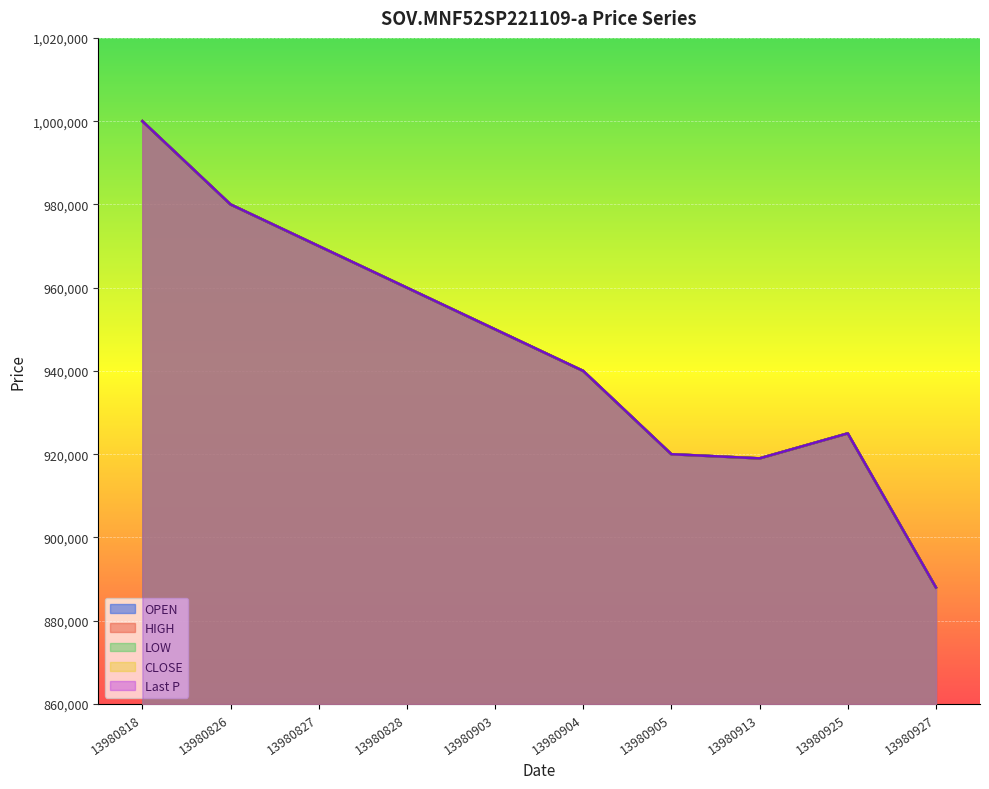

True or false: HIGH has more than 2 points higher than both neighbors.

False